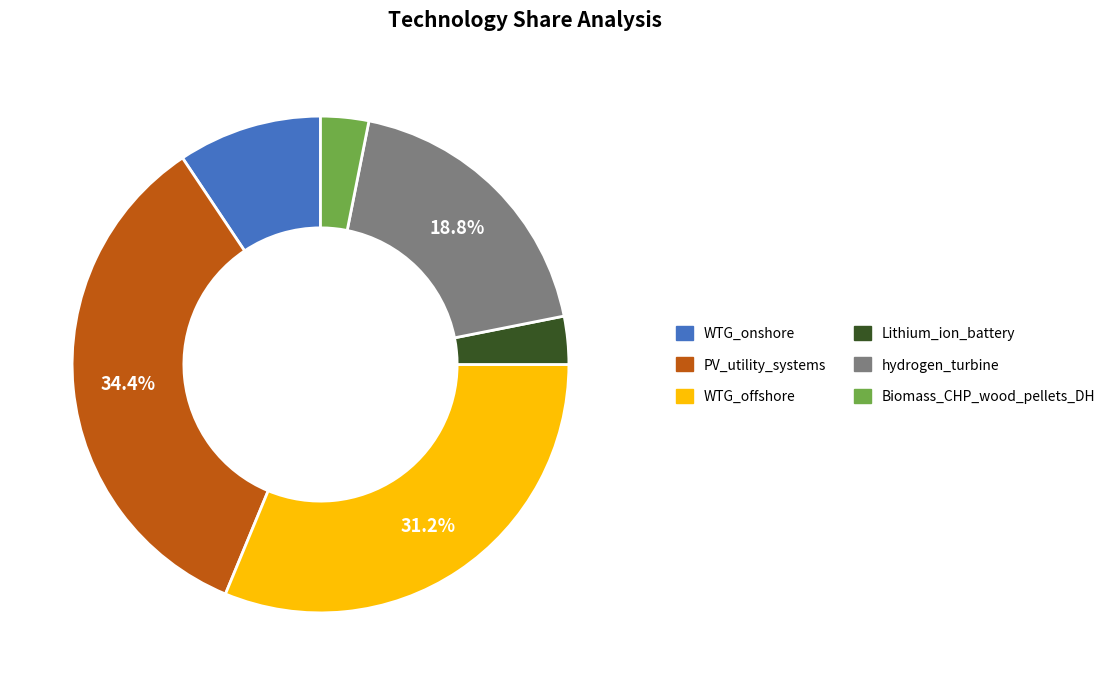

Which category has the biggest portion of the pie?

PV_utility_systems